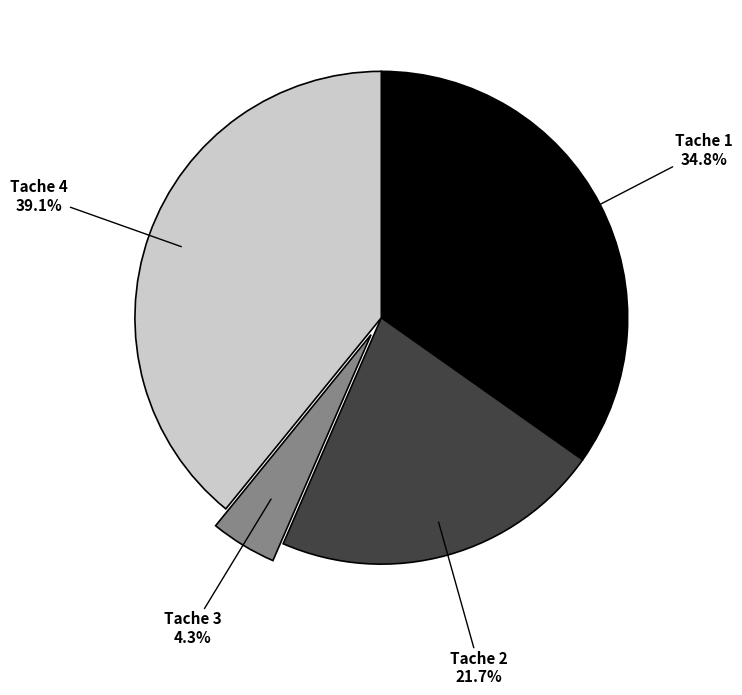

Is there a majority slice in this chart?

No